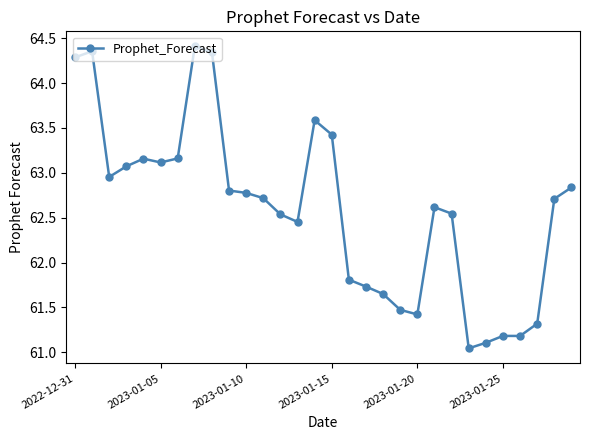

What is the value of the 28th point from the left?

61.3